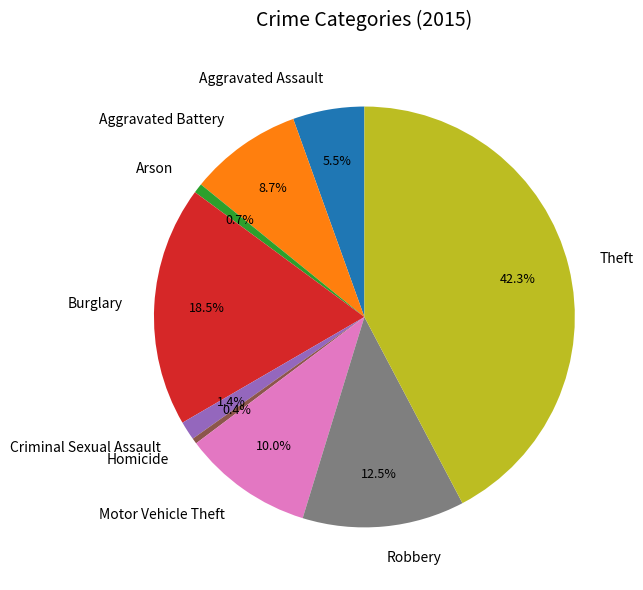

What is the largest slice in the pie chart?

Theft